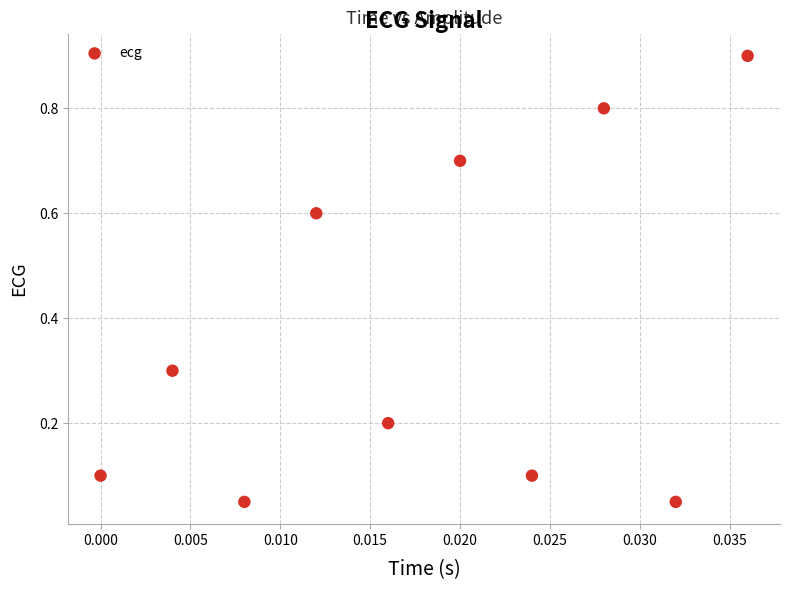

What is the average Y value?

0.4